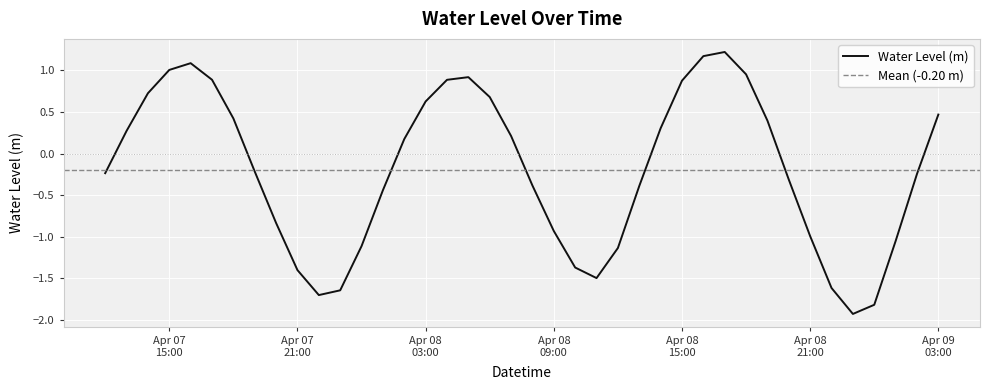

Reading left to right, transcribe all the data shown in this chart.

-0.2	0.3	0.7	1.0	1.1	0.9	0.4	-0.2	-0.8	-1.4	-1.7	-1.6	-1.1	-0.4	0.2	0.6	0.9	0.9	0.7	0.2	-0.4	-0.9	-1.4	-1.5	-1.1	-0.4	0.3	0.9	1.2	1.2	1.0	0.4	-0.3	-1.0	-1.6	-1.9	-1.8	-1.1	-0.2	0.5